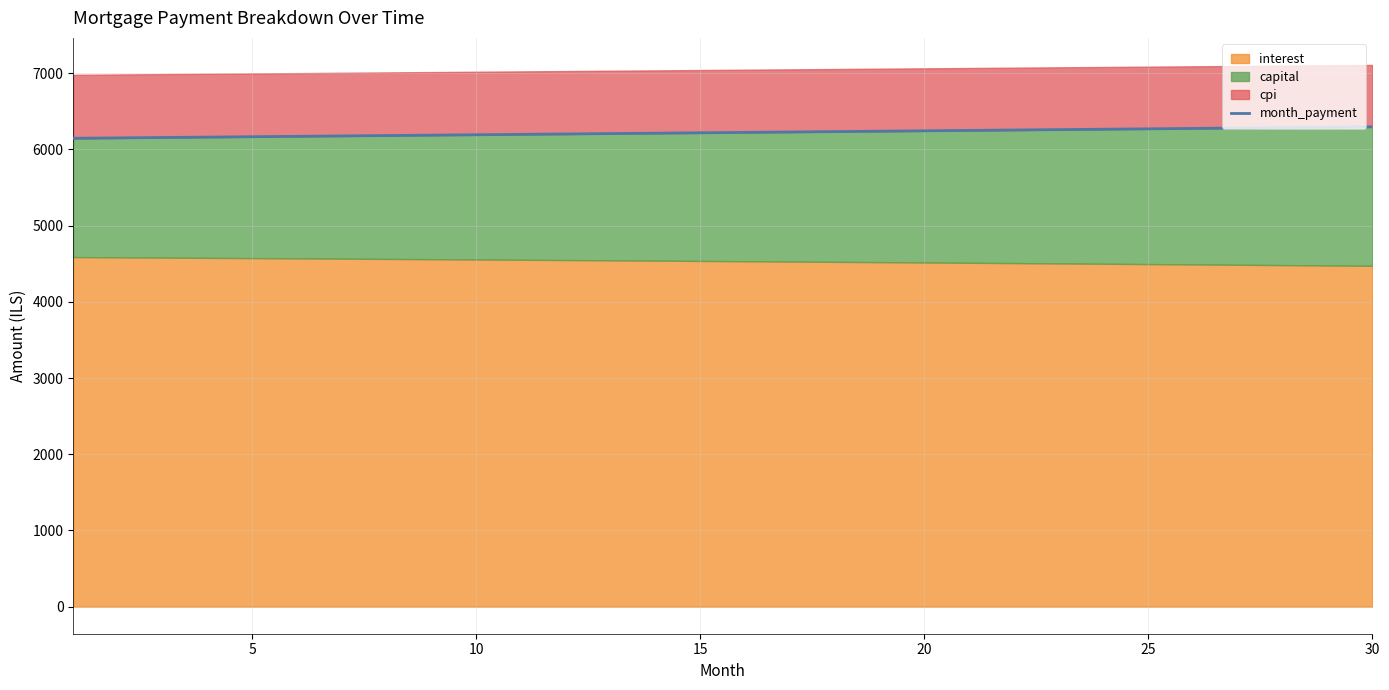

How many data points are above 6223?

15